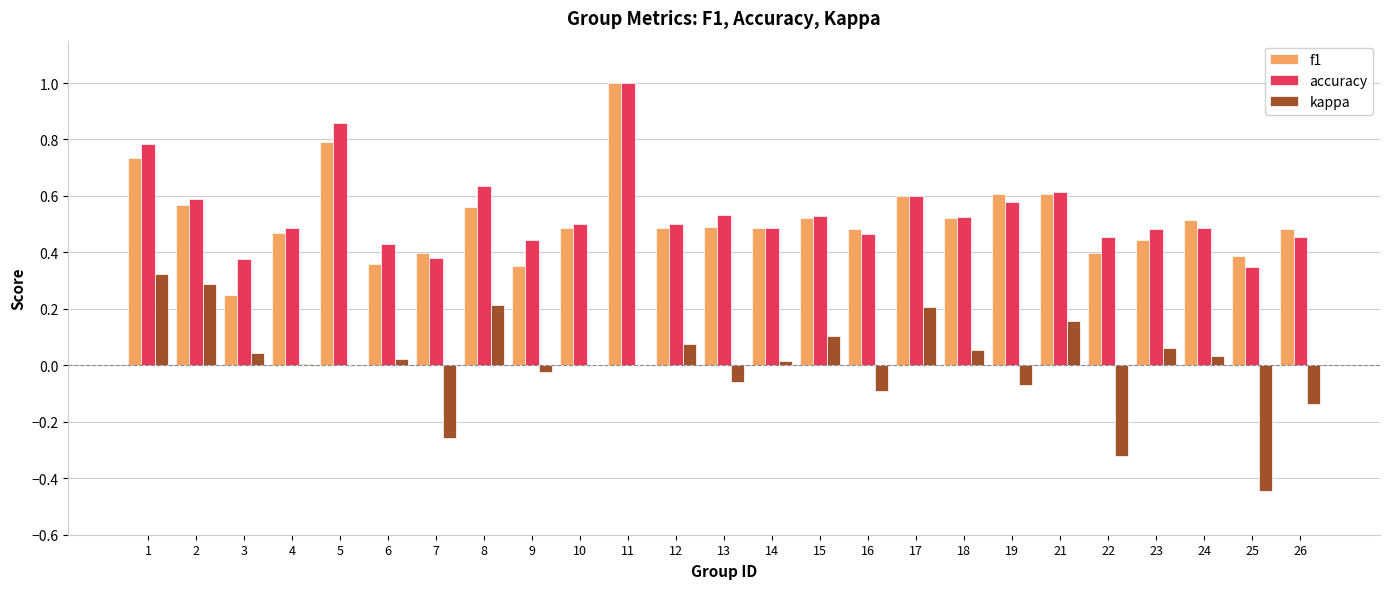

What is the maximum value for accuracy?

1.0